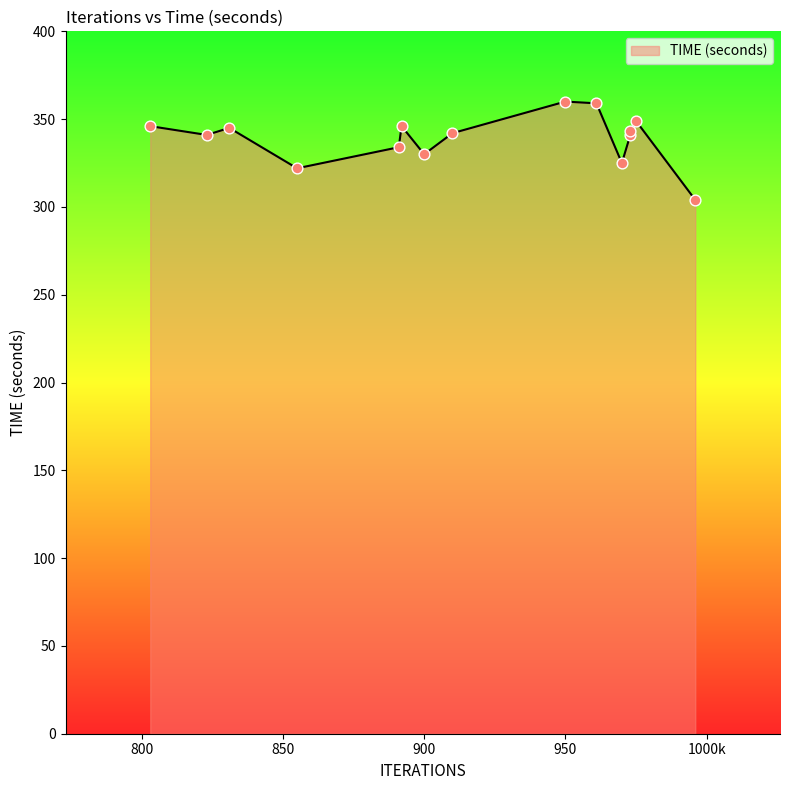

What is the change in value from 973 to 823?

-2